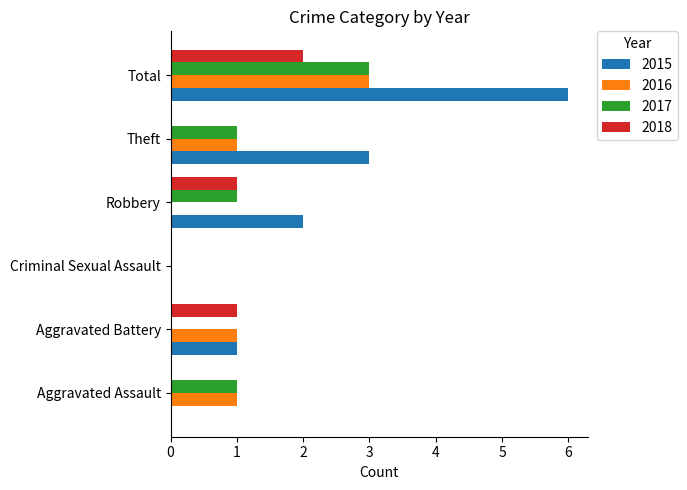

Between Aggravated Assault and Total, which series saw the biggest shift?

2015